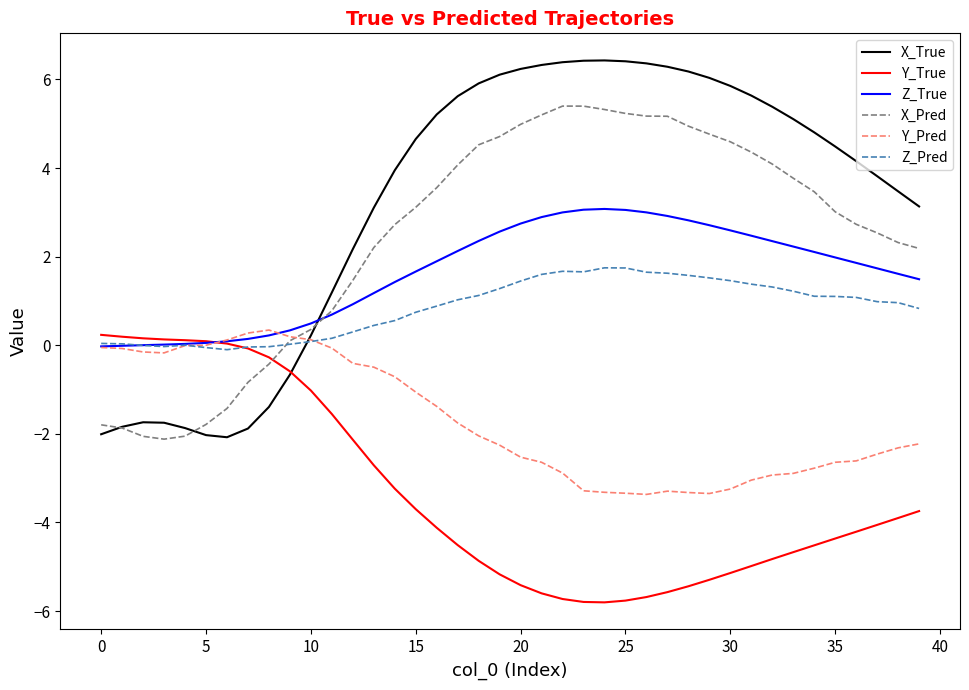

Which series has the widest spread of values?

X_True